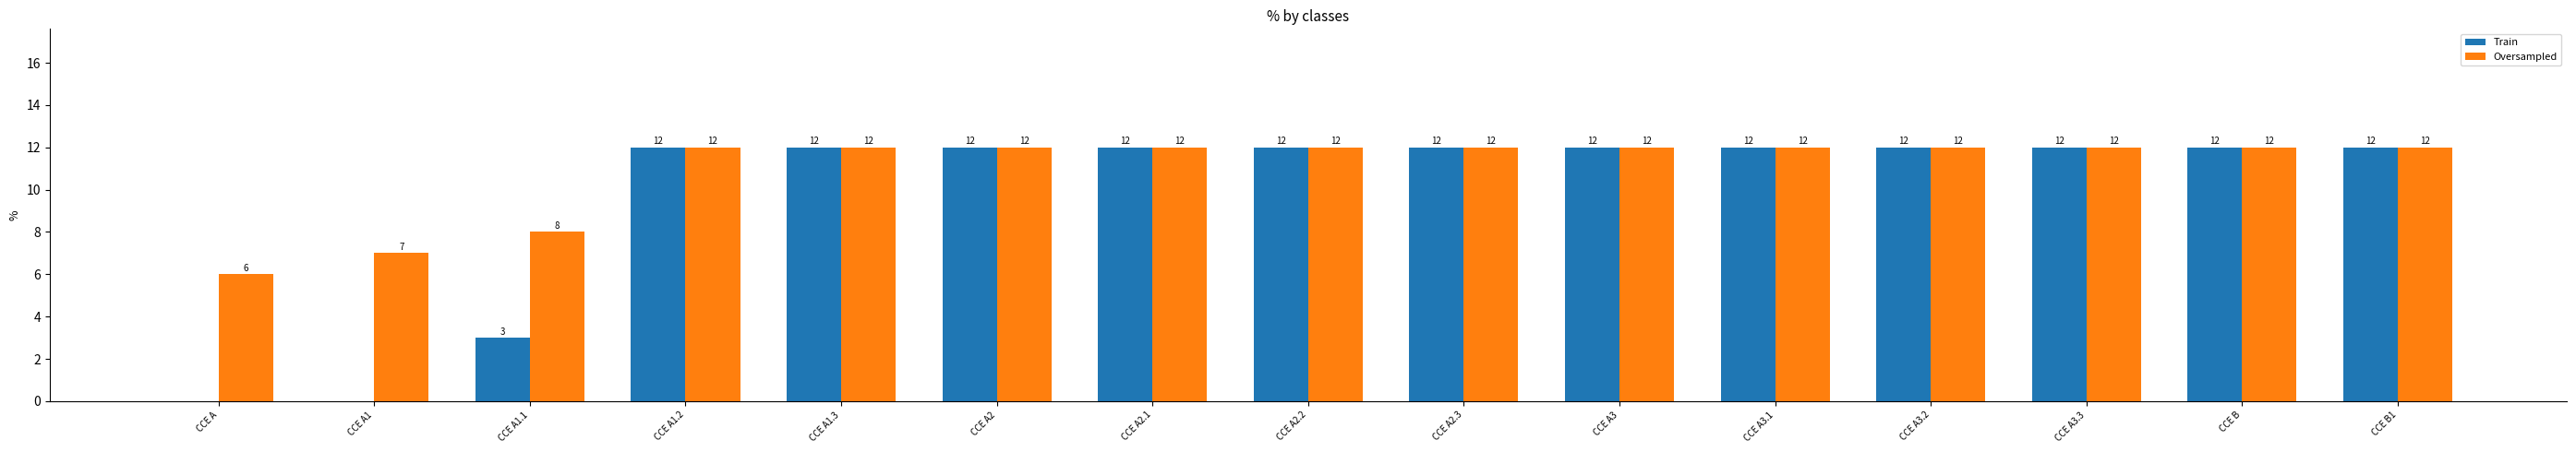

Is it true that Oversampled equals 7 at CCE A1?

True